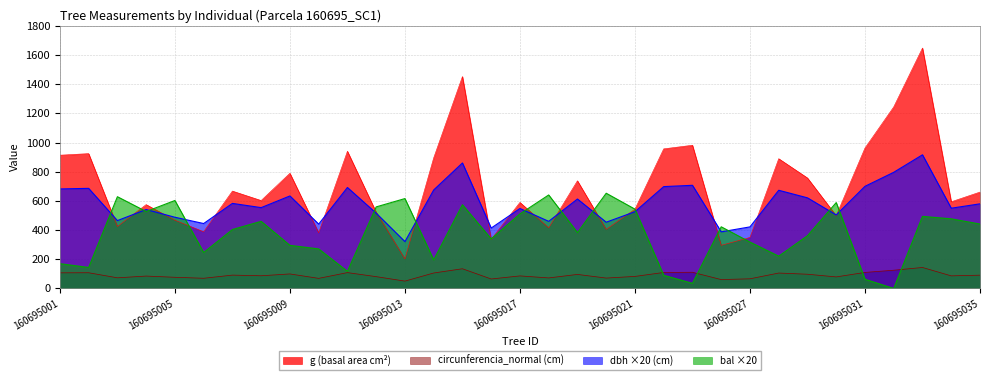

How many interior local valleys does the g series have?

11